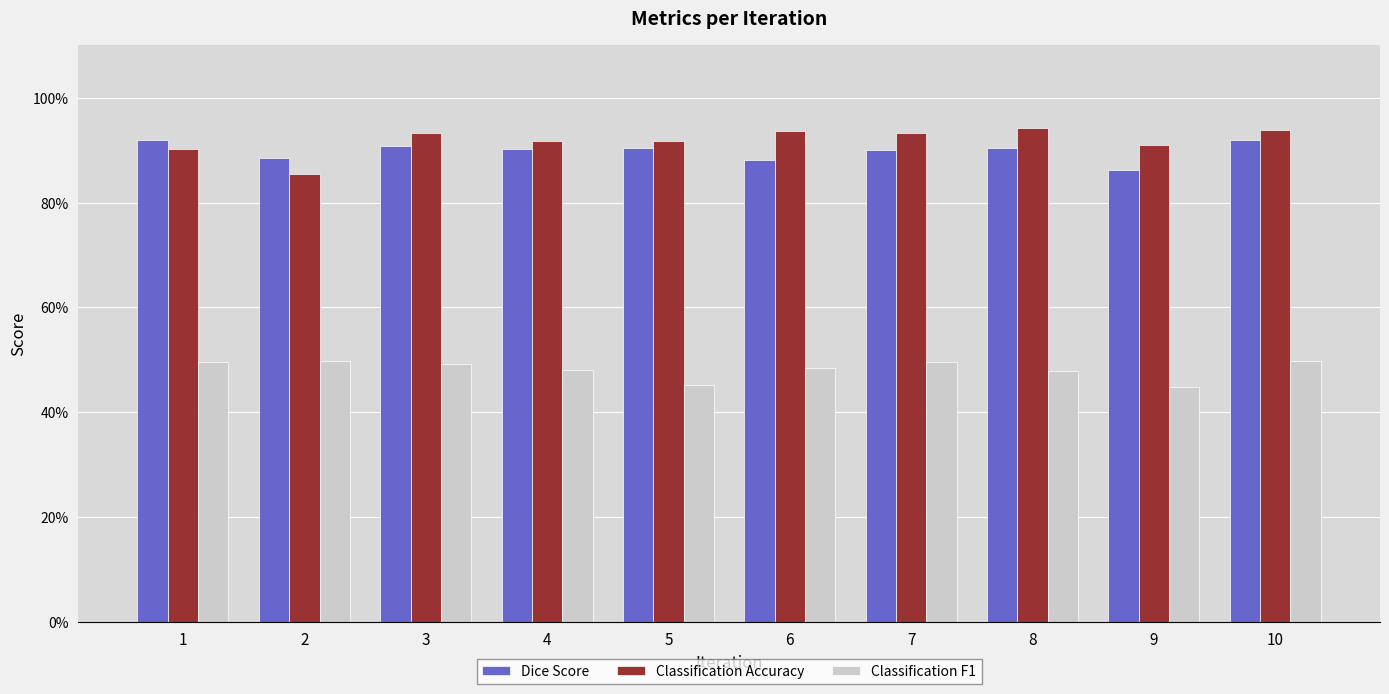

Is the value of Dice Score at 9 greater than the value of Classification F1 at 9?

Yes